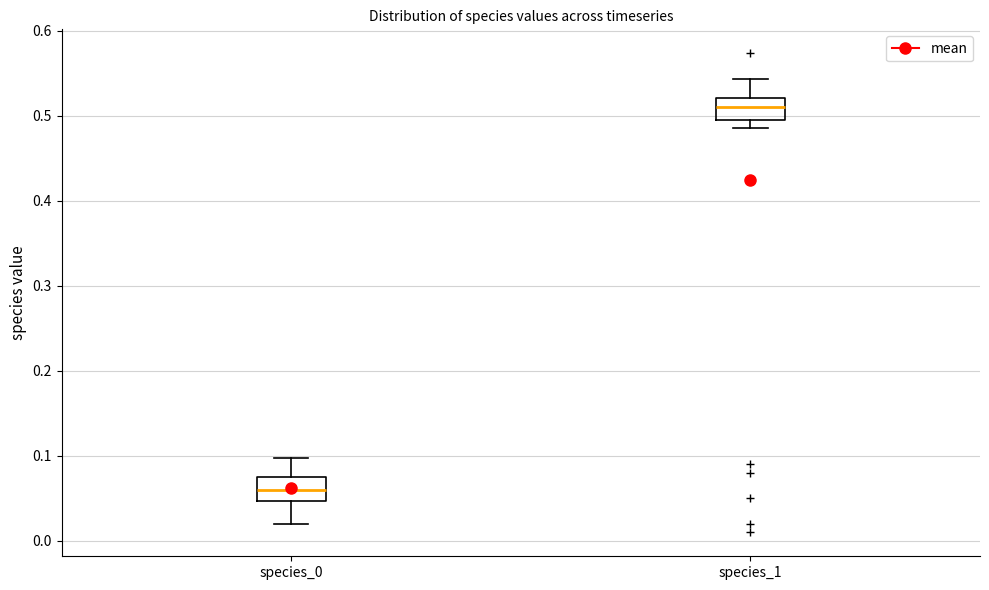

Where does the lower whisker of the box for species_0 end on the y-axis? The values are not printed on the chart, so give them approximately, as read against the axis.

0.02